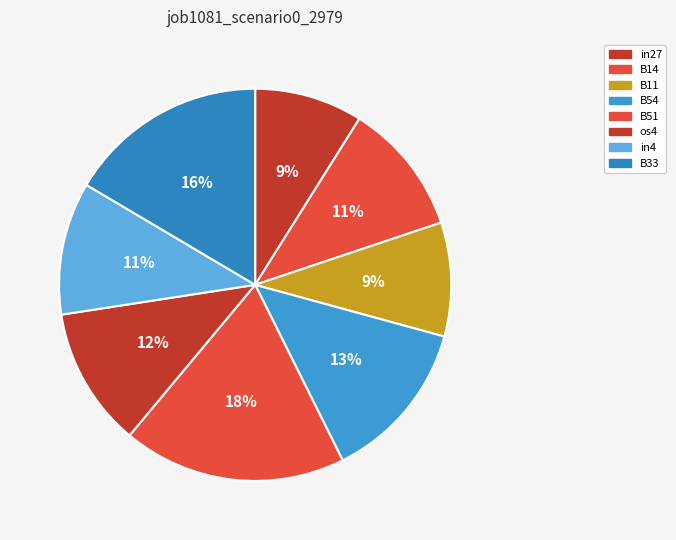

To the nearest percent, what portion does B51 represent?

18%